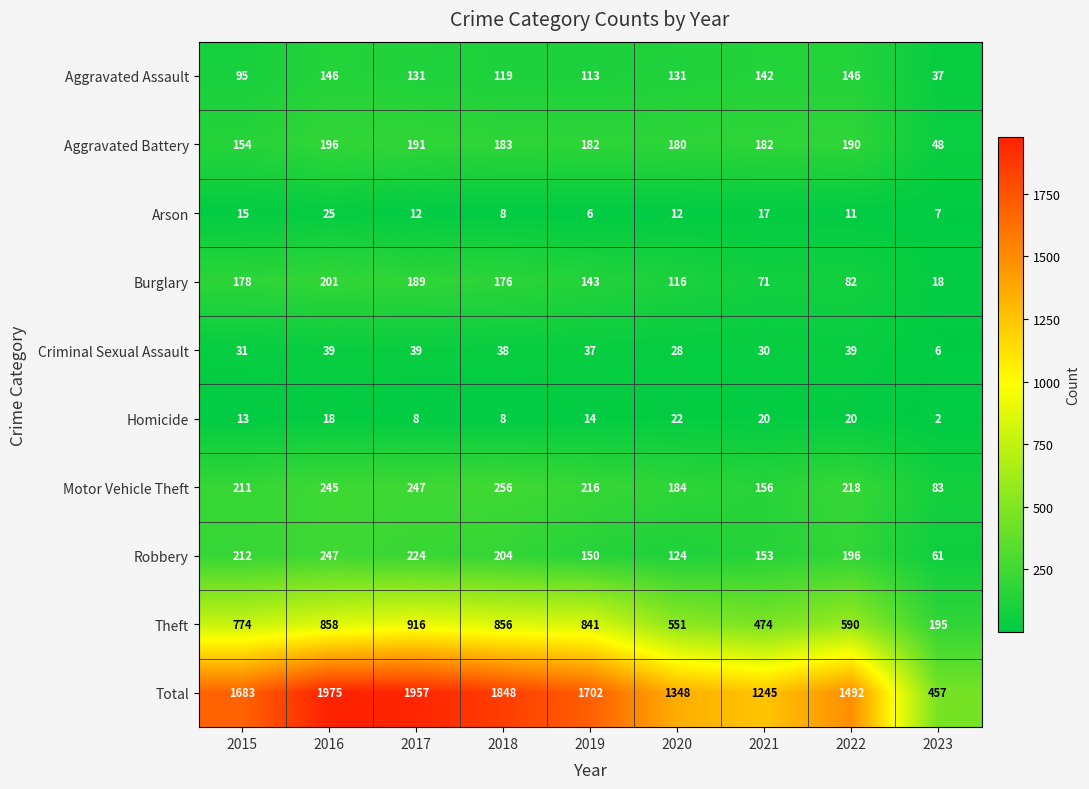

At which label is Burglary closest to 109?

2020